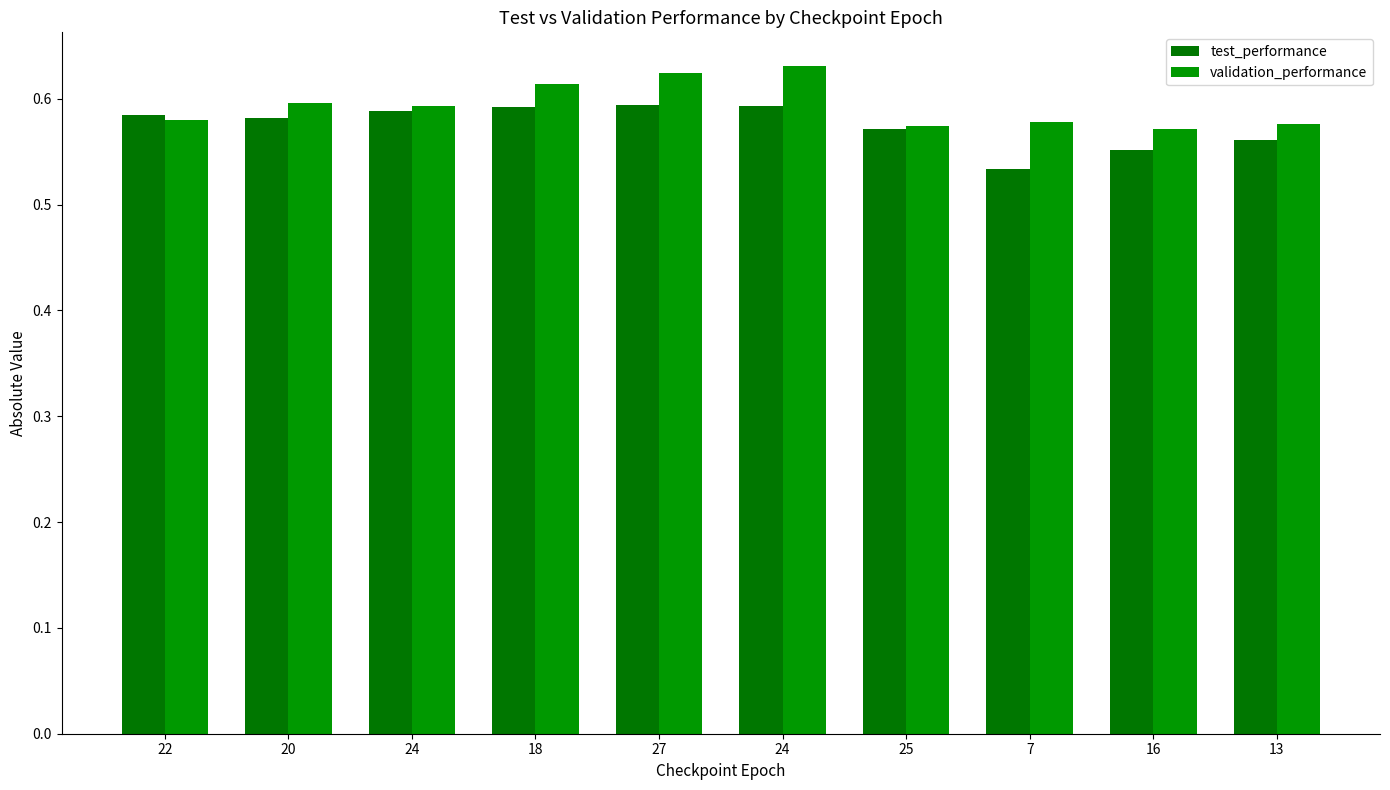

How many categories are shown in the chart?

10